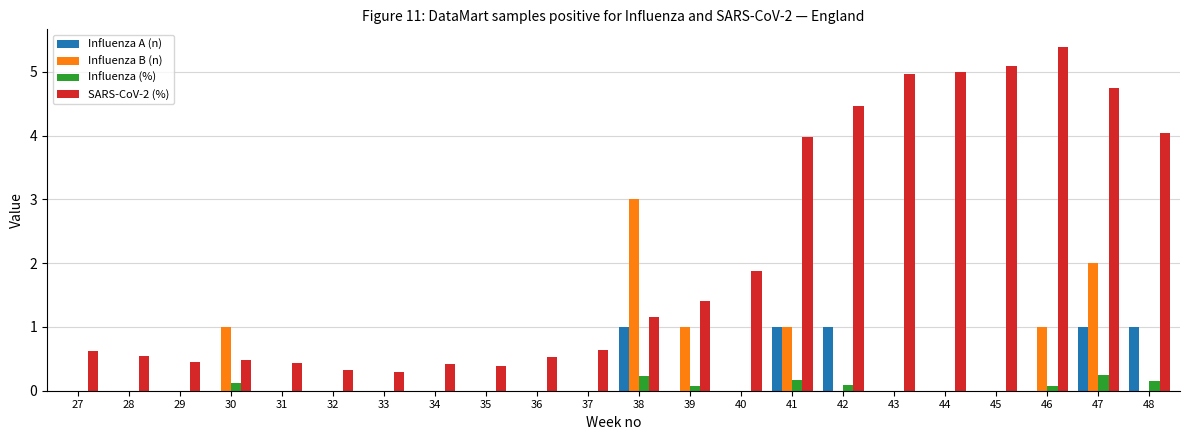

Which series changed the most between 34 and 37?

SARS-CoV-2 (%)